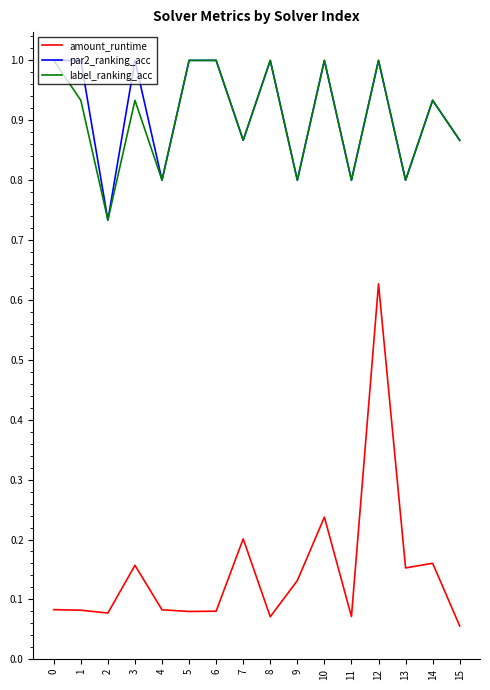

True or false: label_ranking_acc and amount_runtime intersect in this chart.

False